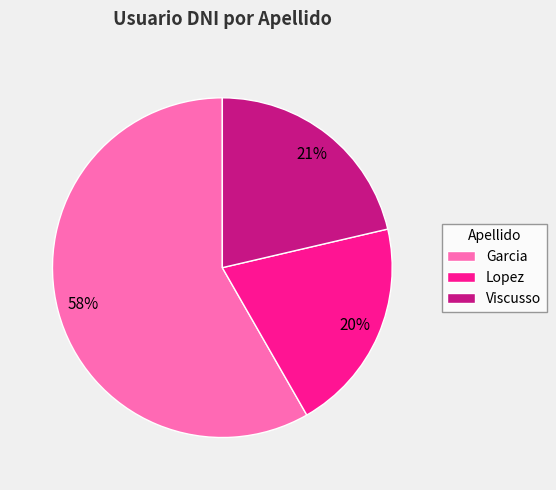

To the nearest percent, what portion does Viscusso represent?

21%